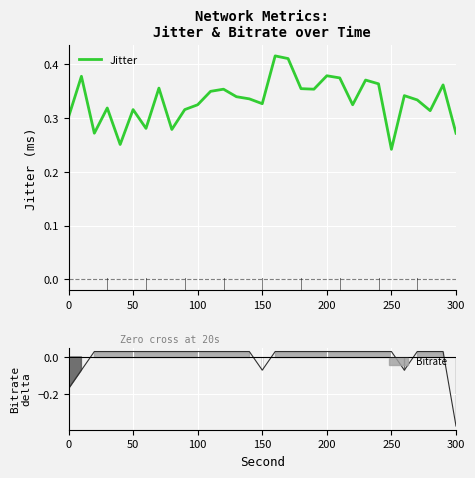

The chart shows a value of 0.5 at 27. True or false?

False